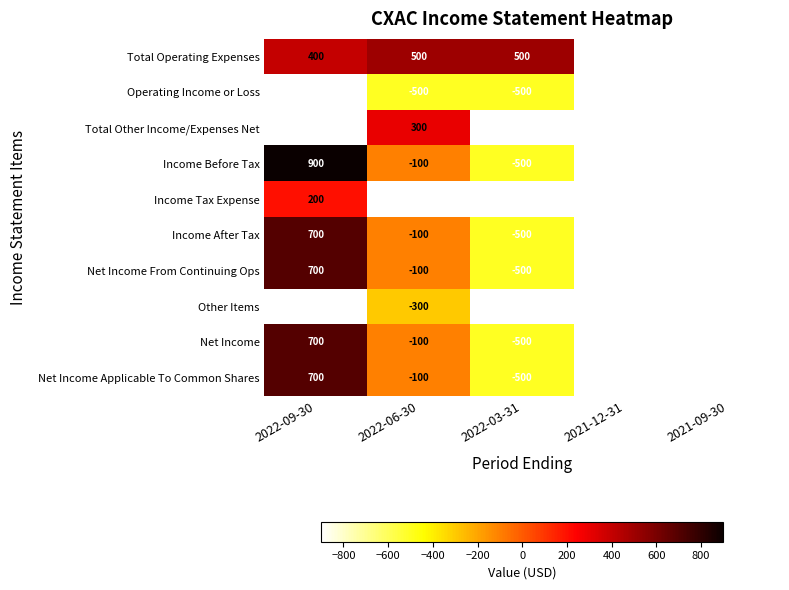

True or false: Net Income Applicable To Common Shares has a value of -746 at 2022-03-31.

False